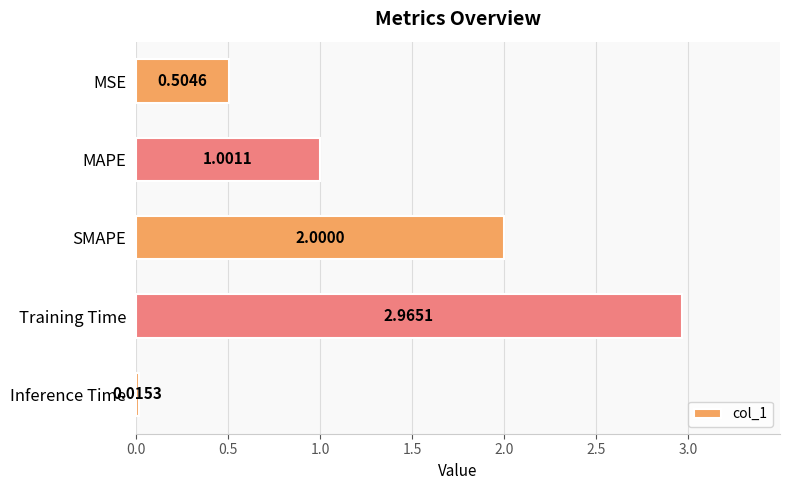

At which category does the chart reach its peak across all series?

Training Time